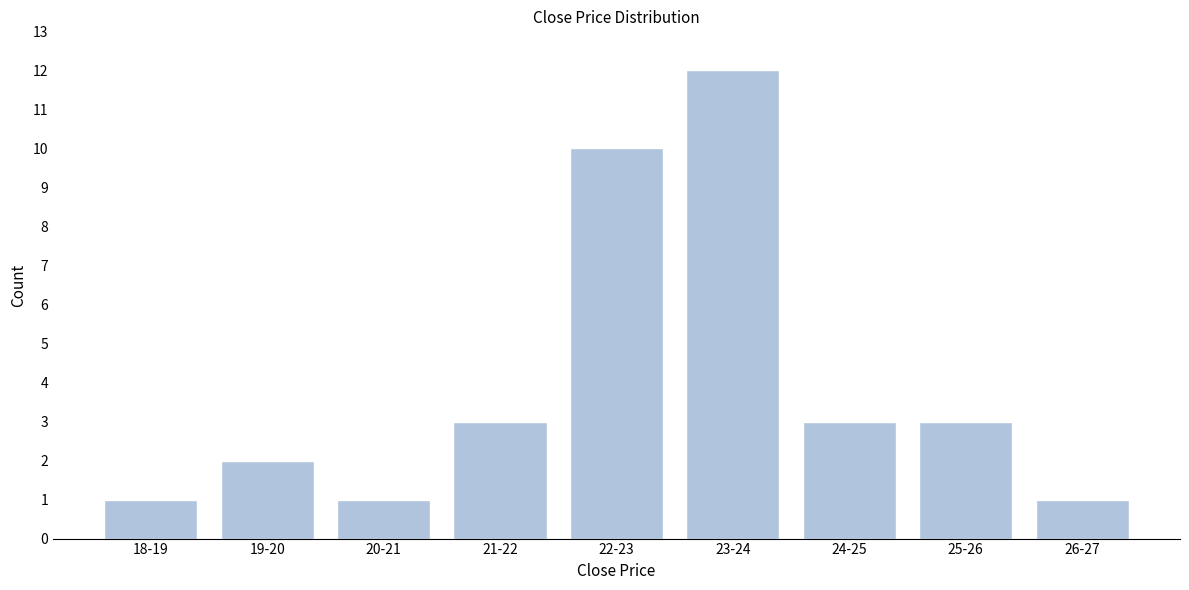

Reading left to right, what are all the values shown in this chart?

1	2	1	3	10	12	3	3	1